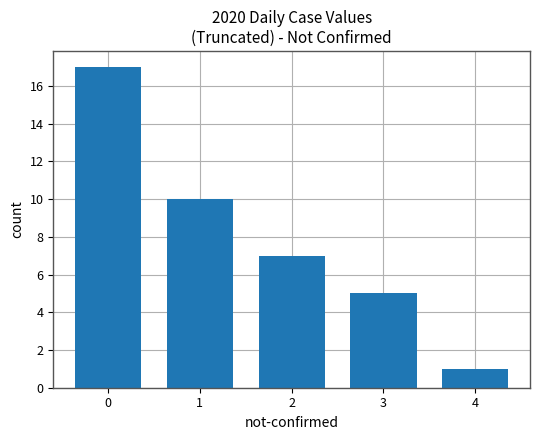

What is the difference between the maximum and minimum values?

16